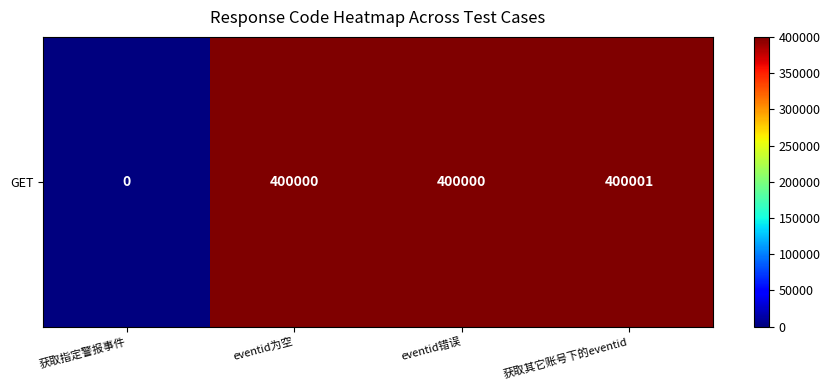

Which category has the highest value across all series?

获取其它账号下的eventid